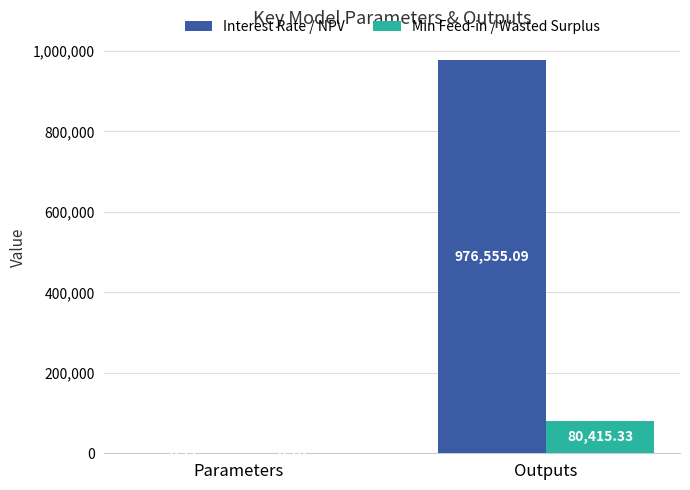

What is the total value across all series at Outputs?

1056970.4